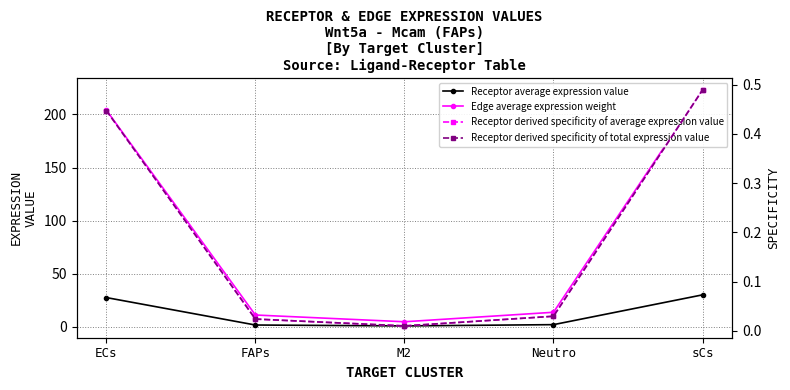

True or false: Receptor derived specificity of average expression value and Receptor average expression value intersect in this chart.

False